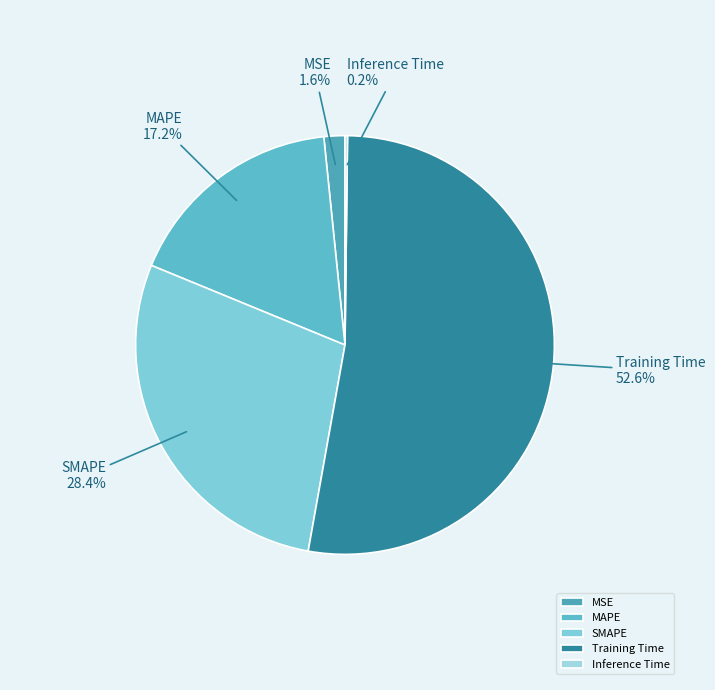

Is there a majority slice in this chart?

Yes